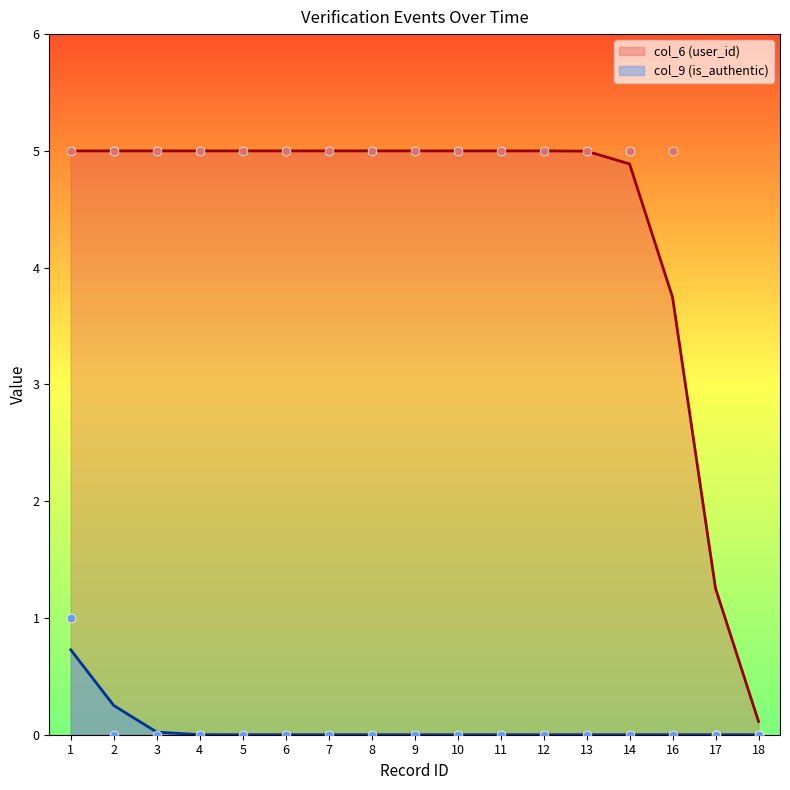

Is the value of col_9 (is_authentic) at 2 greater than the value of col_6 (user_id) at 8?

No